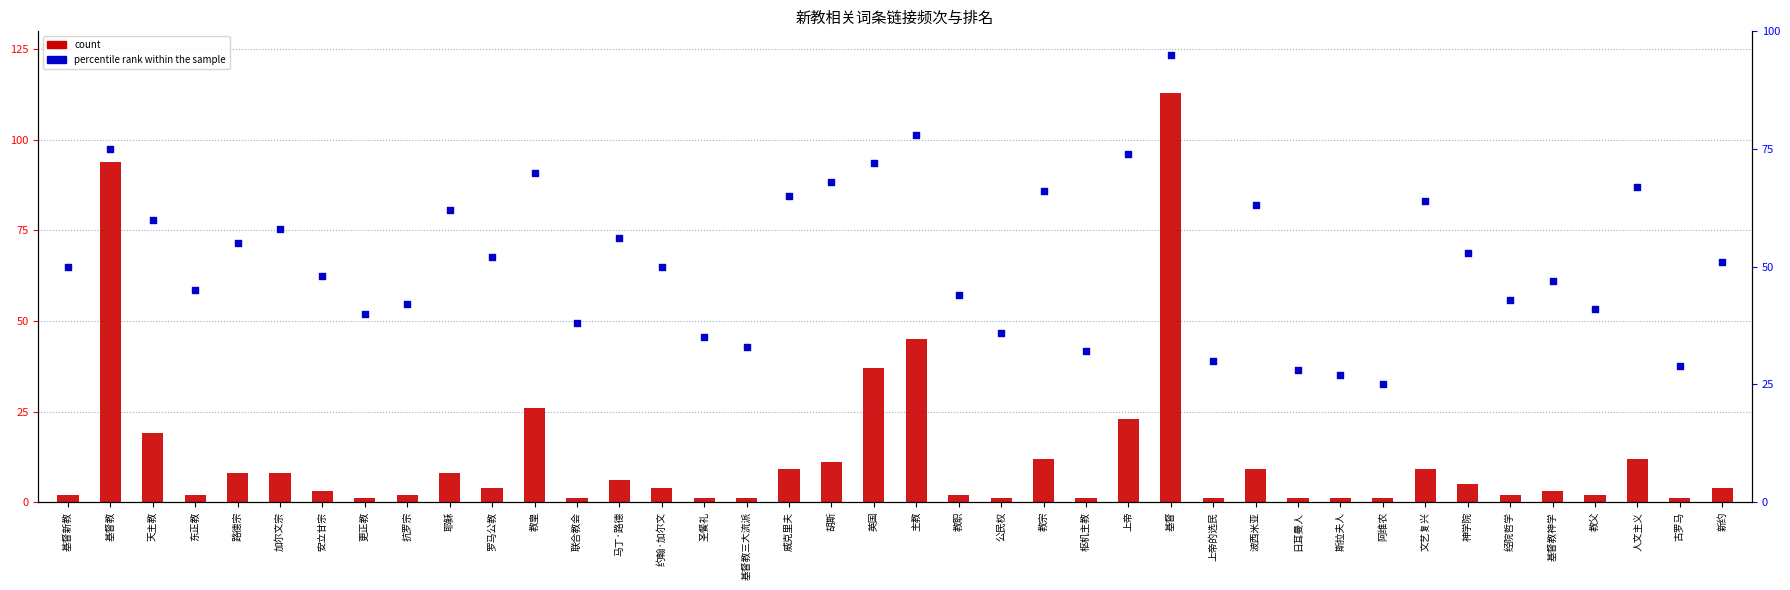

Which series has the largest total across all categories?

percentile rank within the sample